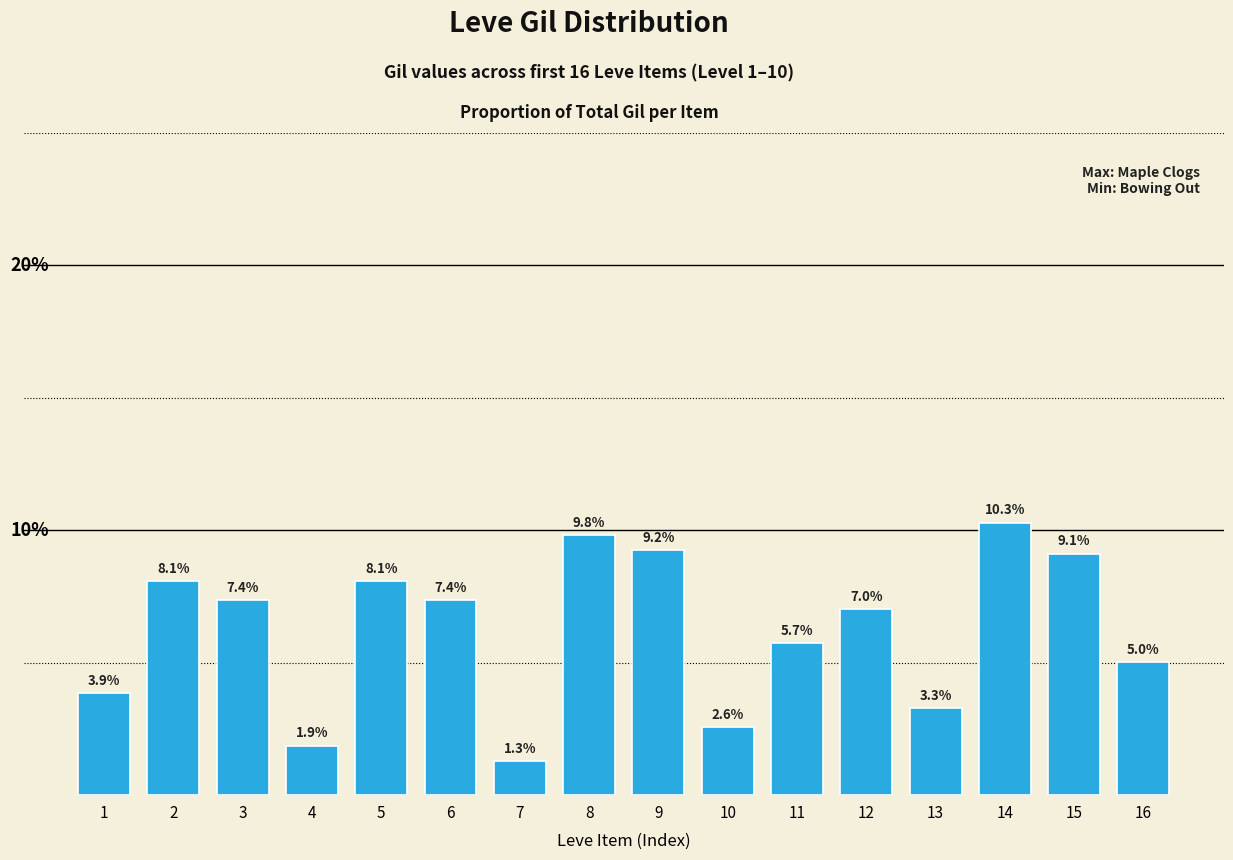

Are the bars horizontal?

No